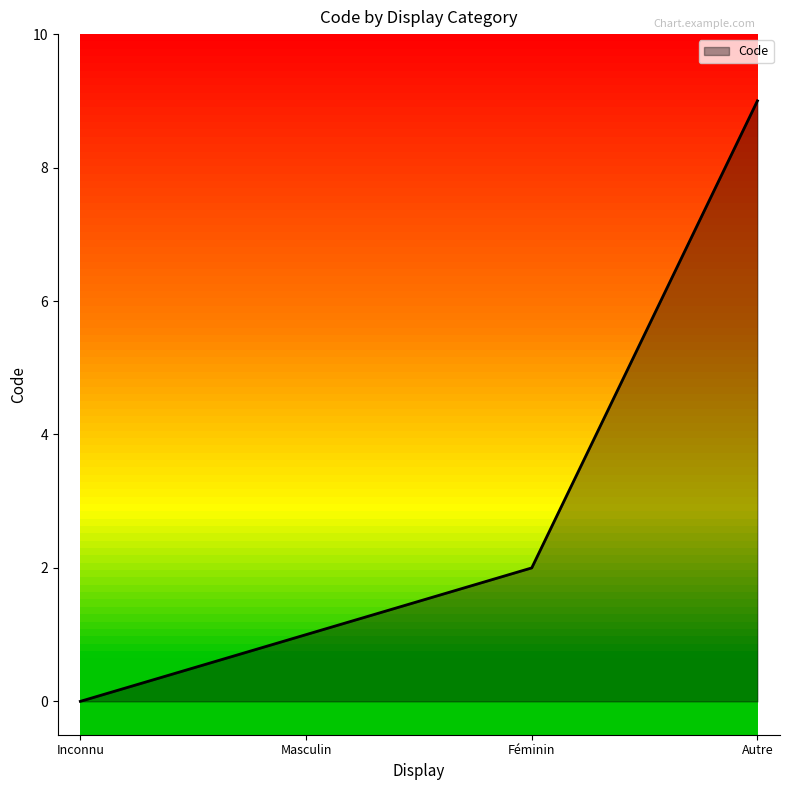

True or false: the data shows 1 at Masculin.

True